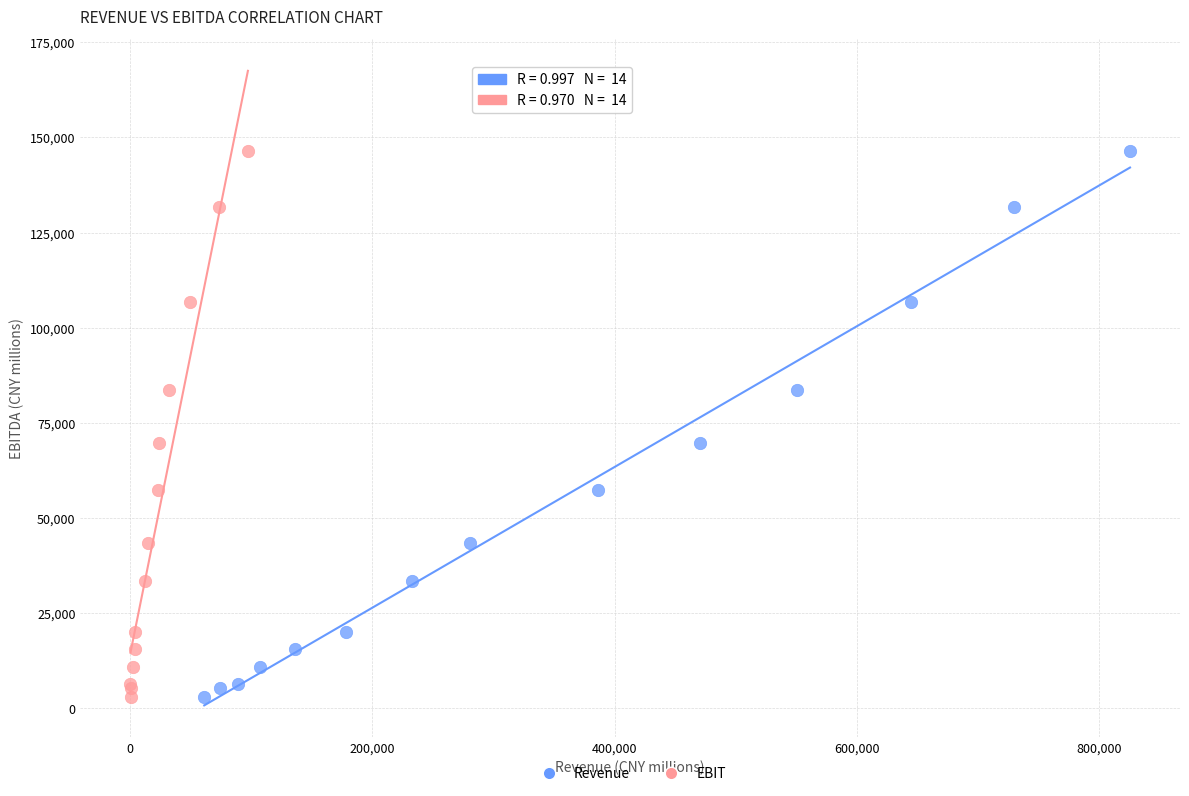

What are all the series names shown in the legend?

Revenue, EBIT